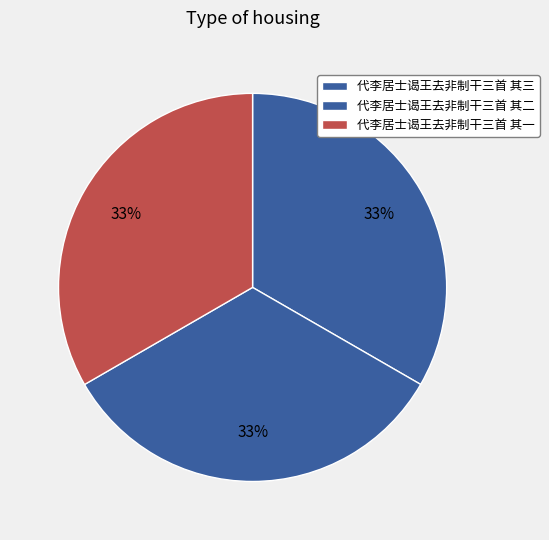

To the nearest percent, what portion does 代李居士谒王去非制干三首 其一 represent?

33%